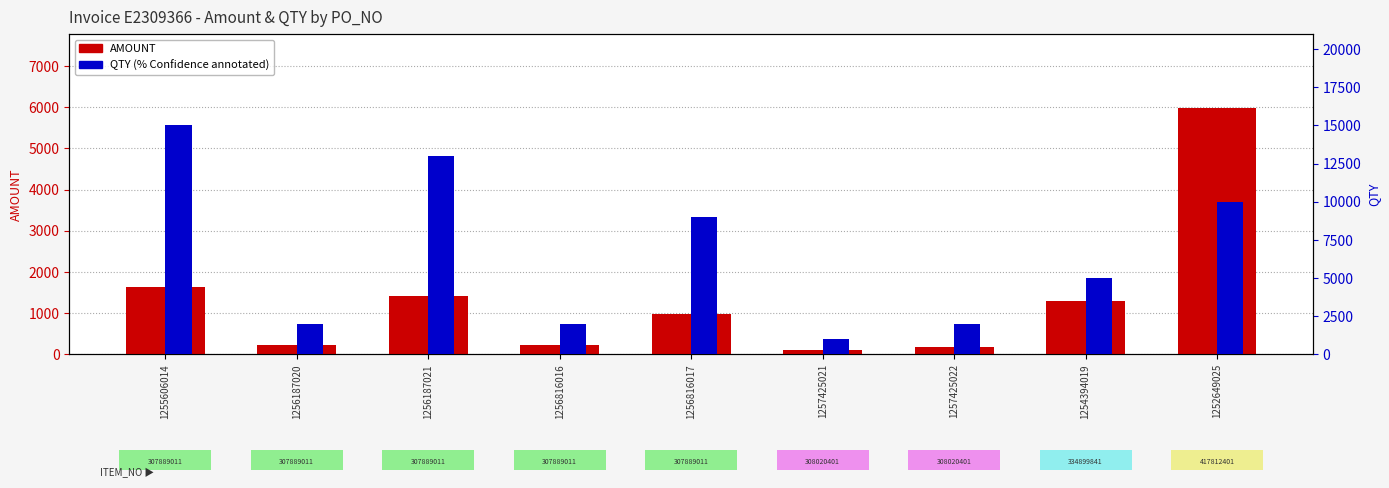

How many values in the AMOUNT series are below 982?

4